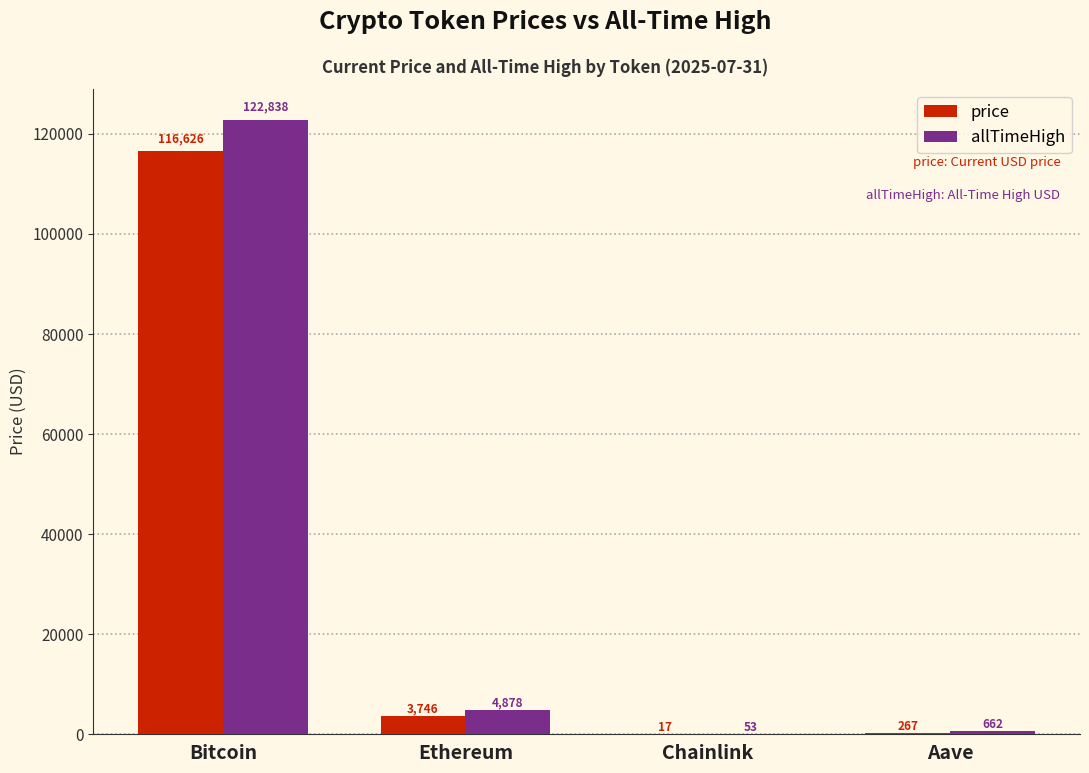

Which series has the largest total across all categories?

allTimeHigh